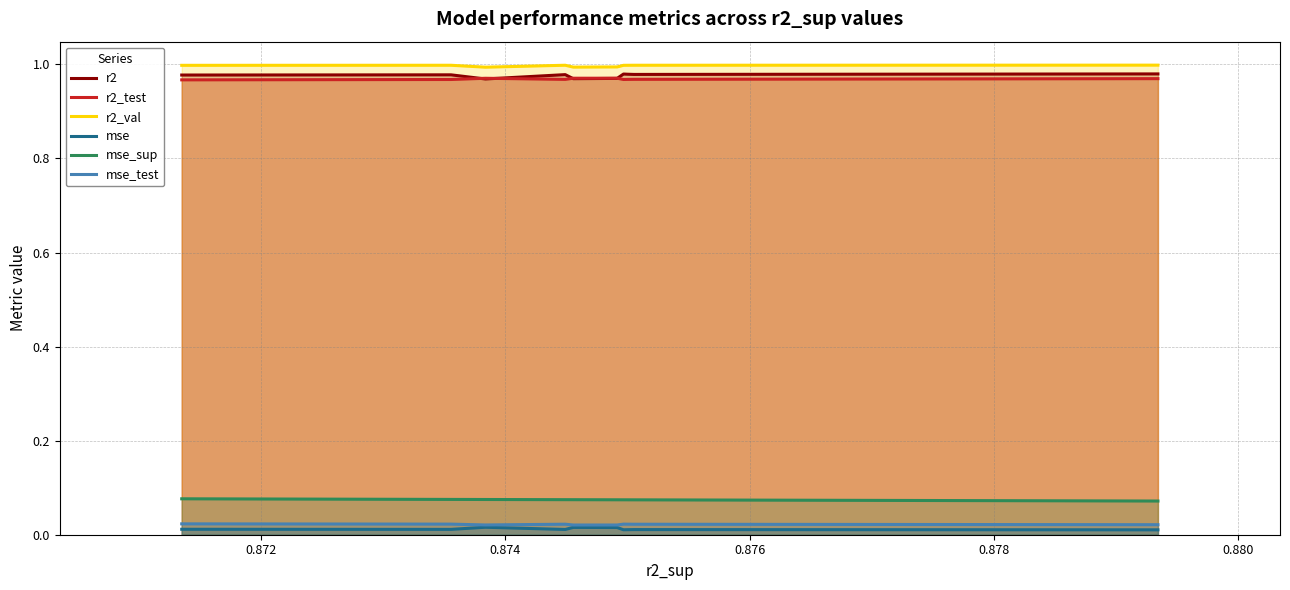

Reading left to right, what are all the values shown in this chart?

r2: 1.0	1.0	1.0	1.0	1.0	1.0	1.0	1.0	1.0	1.0
r2_test: 1.0	1.0	1.0	1.0	1.0	1.0	1.0	1.0	1.0	1.0
r2_val: 1.0	1.0	1.0	1.0	1.0	1.0	1.0	1.0	1.0	1.0
mse: 0.0	0.0	0.0	0.0	0.0	0.0	0.0	0.0	0.0	0.0
mse_sup: 0.1	0.1	0.1	0.1	0.1	0.1	0.1	0.1	0.1	0.1
mse_test: 0.0	0.0	0.0	0.0	0.0	0.0	0.0	0.0	0.0	0.0